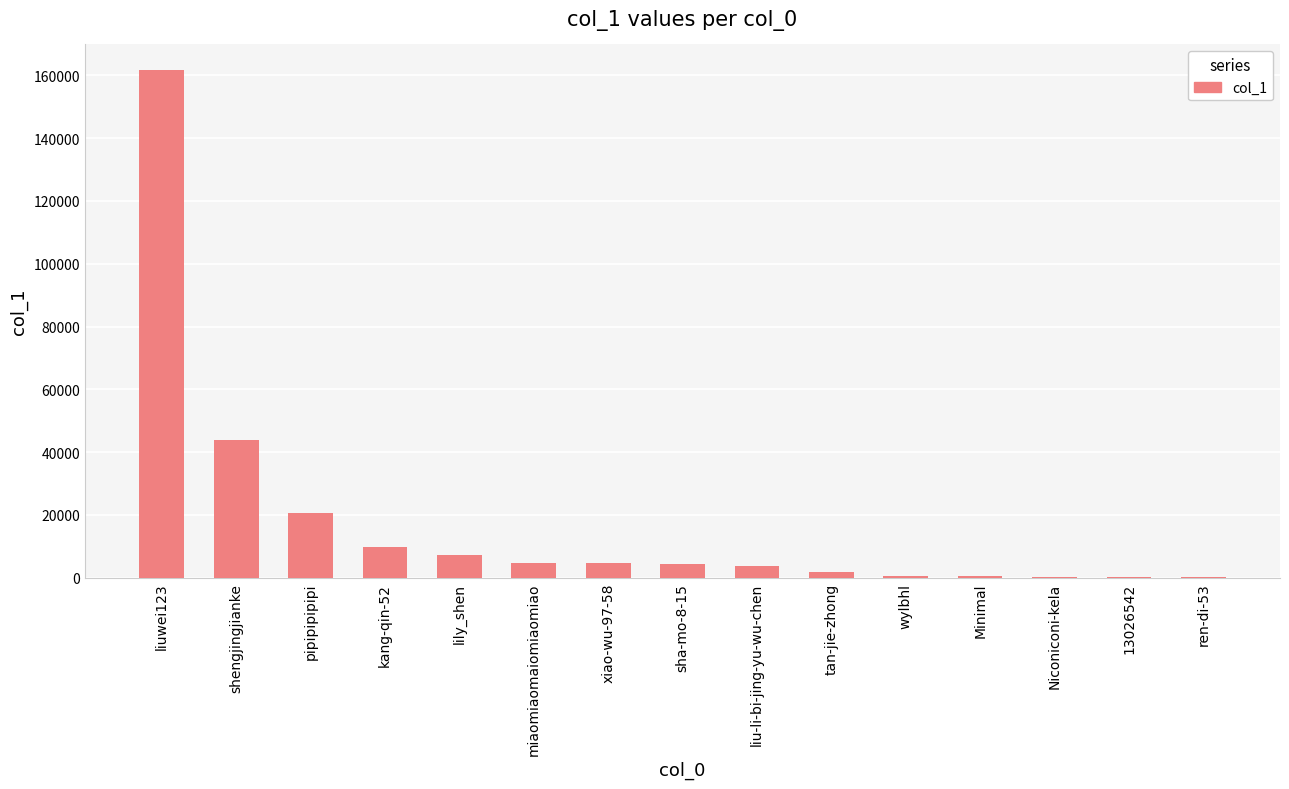

What is the sum of the values at lily_shen and pipipipipipi?

27822